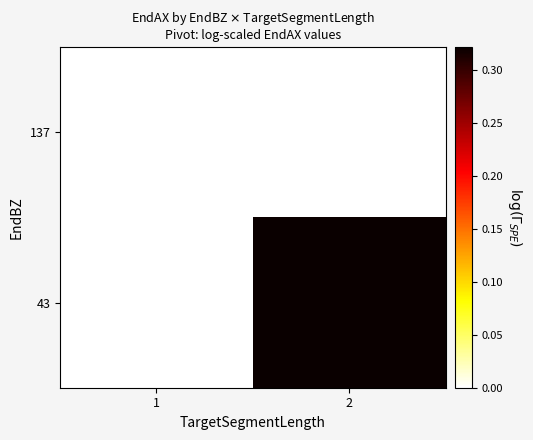

At which category is the sum across all series the highest?

2